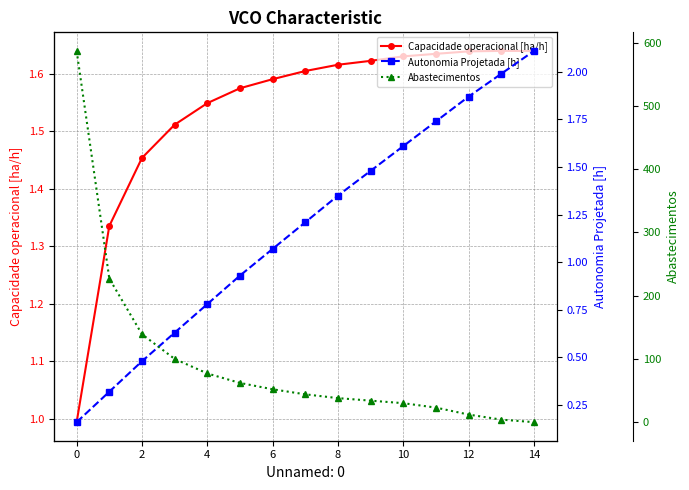

The value of Capacidade operacional [ha/h] at 0 is 1.0. True or false?

True